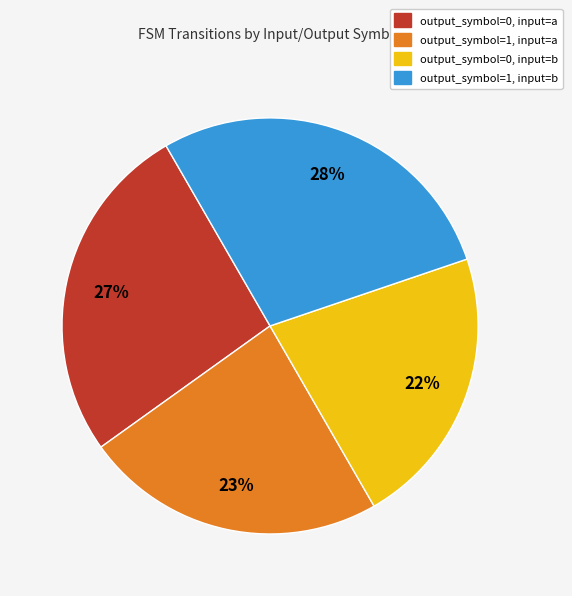

What is the largest slice in the pie chart?

output_symbol=1, input=b